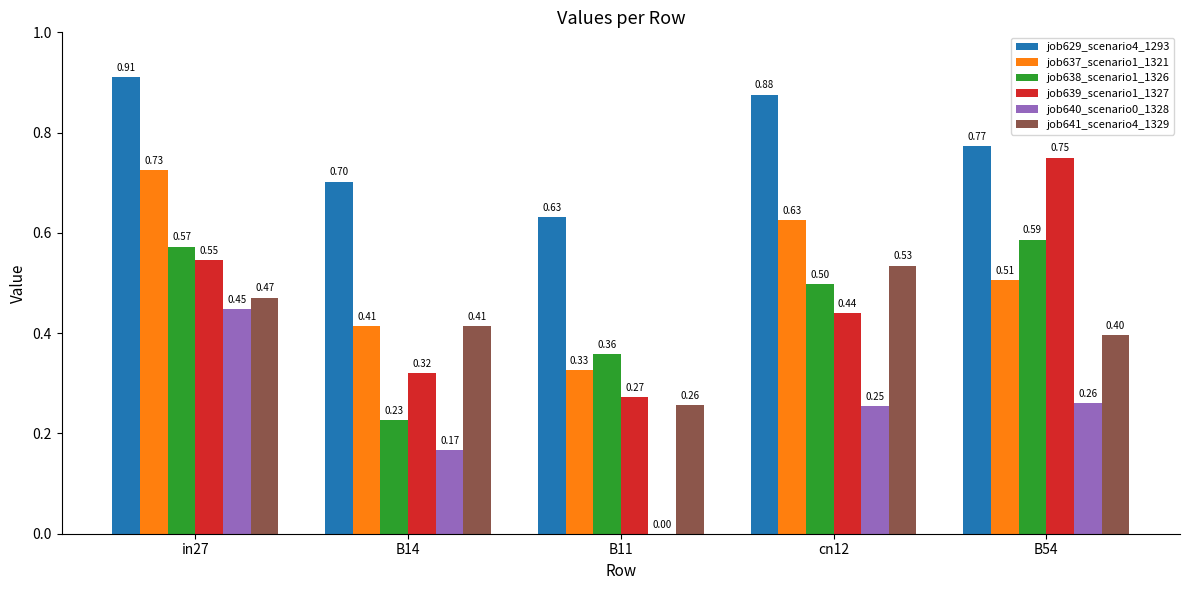

What is the total value across all series at in27?

3.7